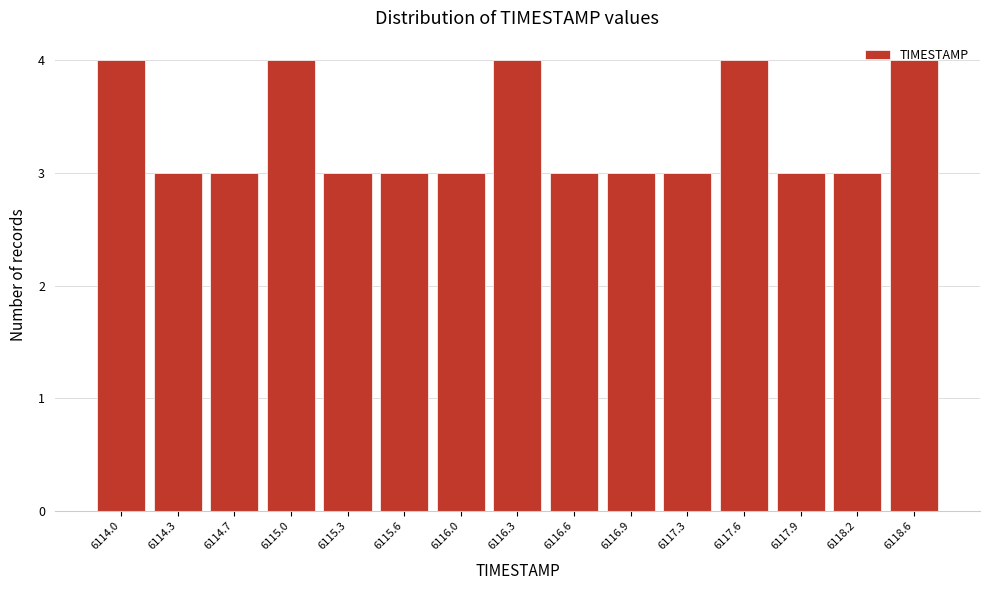

What is the average value?

3